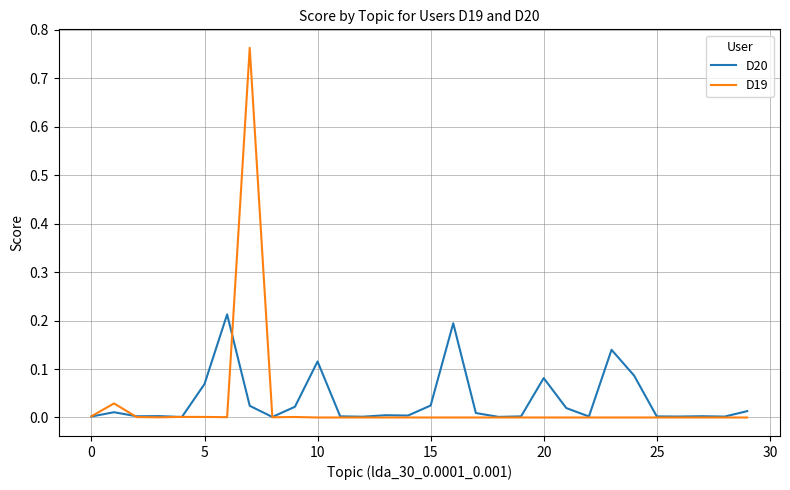

List the series in order of their peak value, highest first.

D19, D20